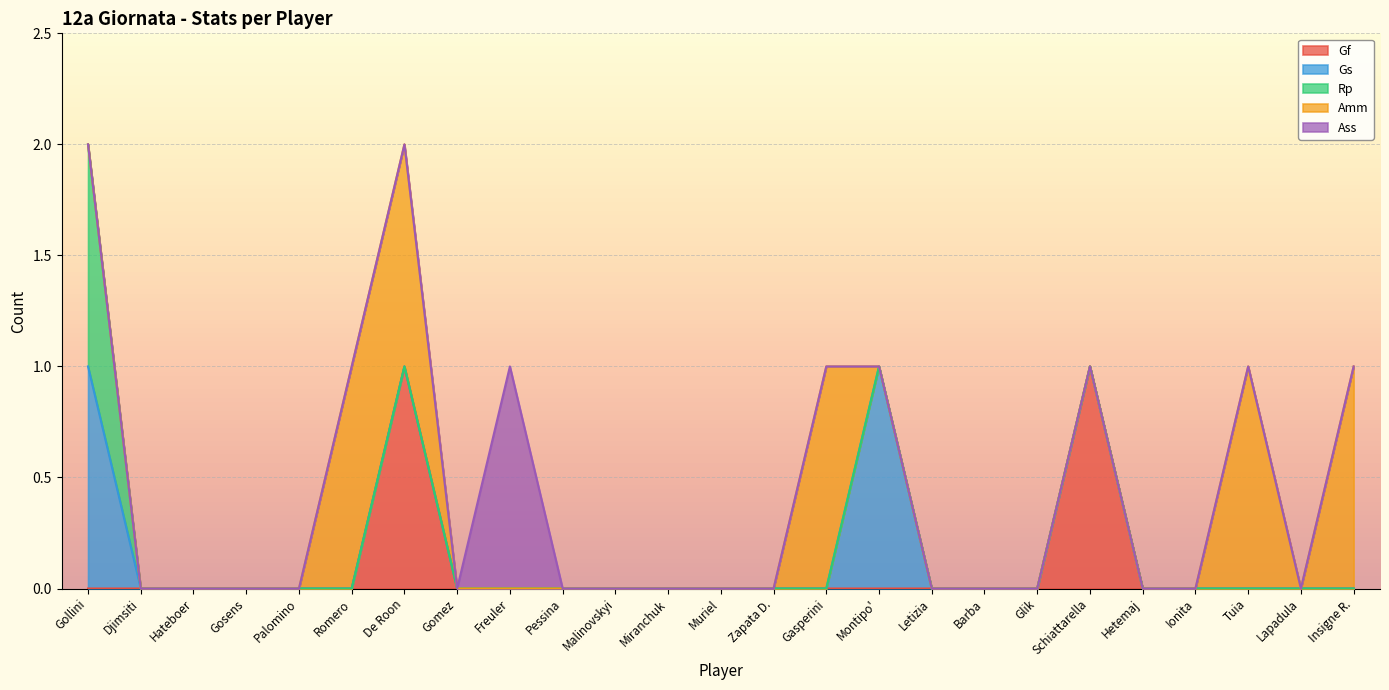

Where do Amm and Gs first cross each other?

Gasperini and Montipo'